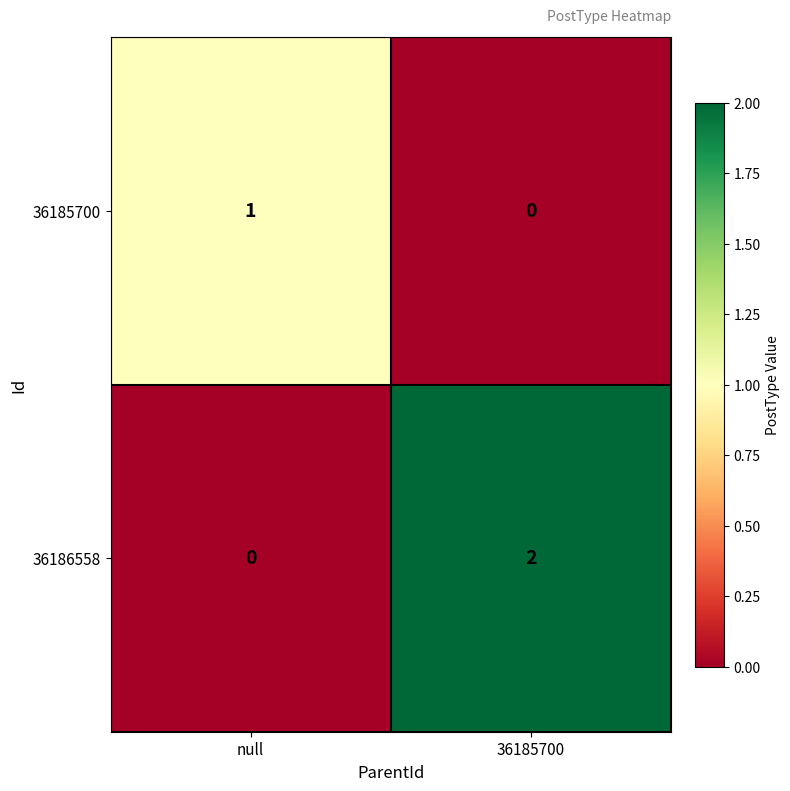

The value of 36186558 at 36185700 is 2. True or false?

True